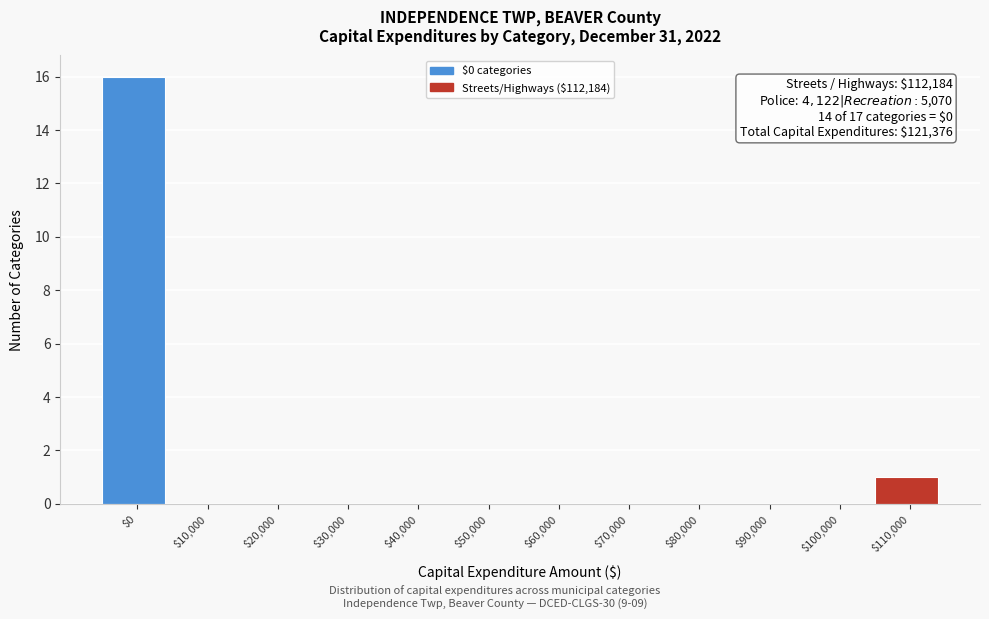

What is the greatest value displayed?

16